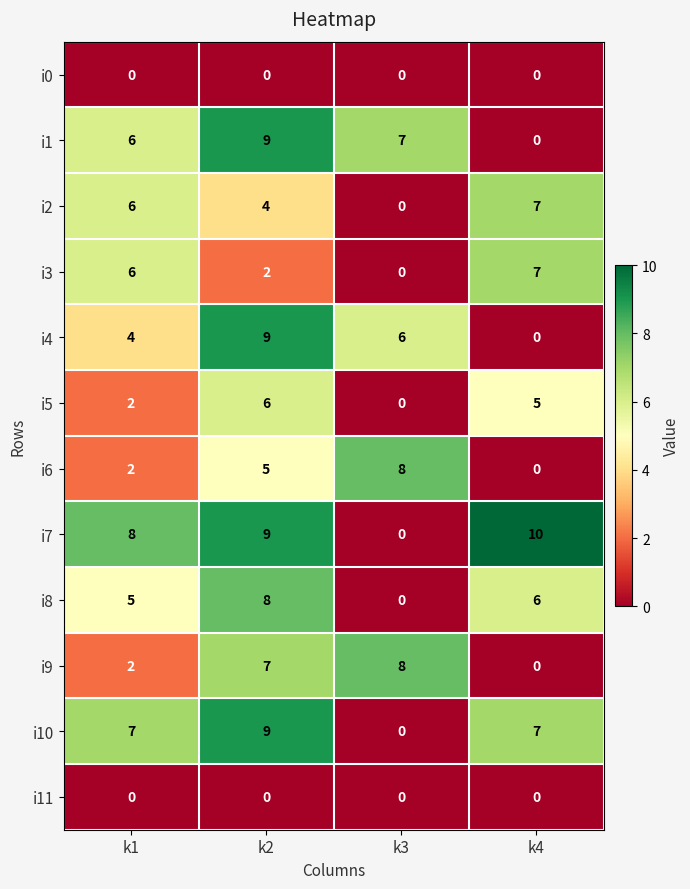

True or false: i9 has a value of 8 at k3.

True